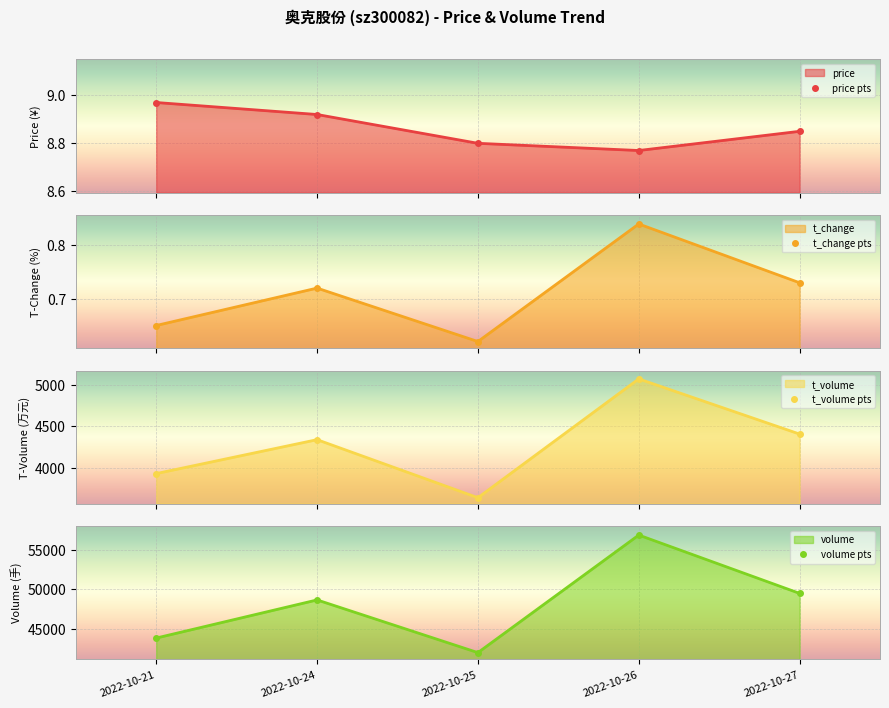

Which series has the largest total across all categories?

volume pts